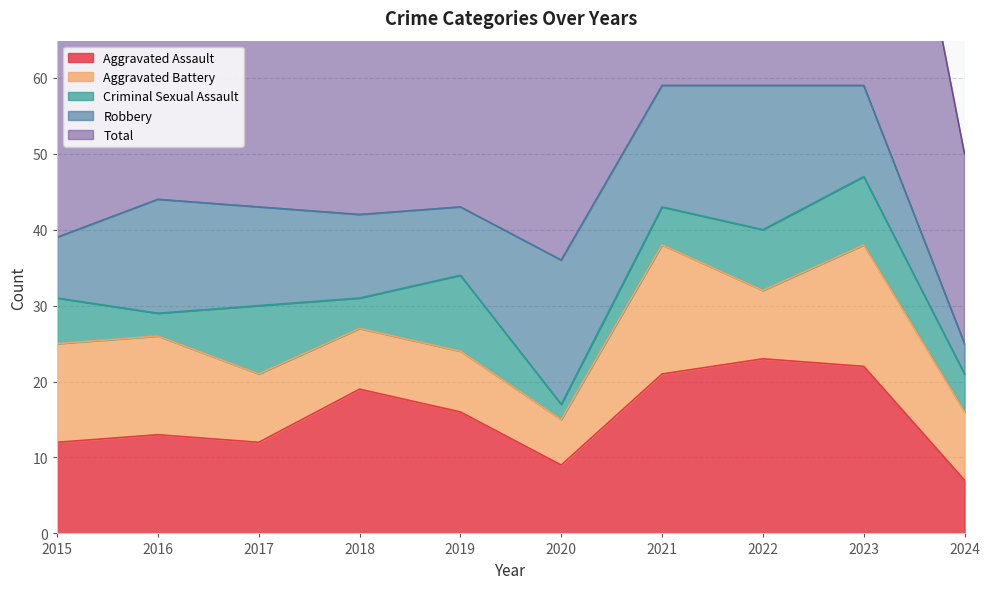

Is it true that Aggravated Battery equals 9 at 2022?

True